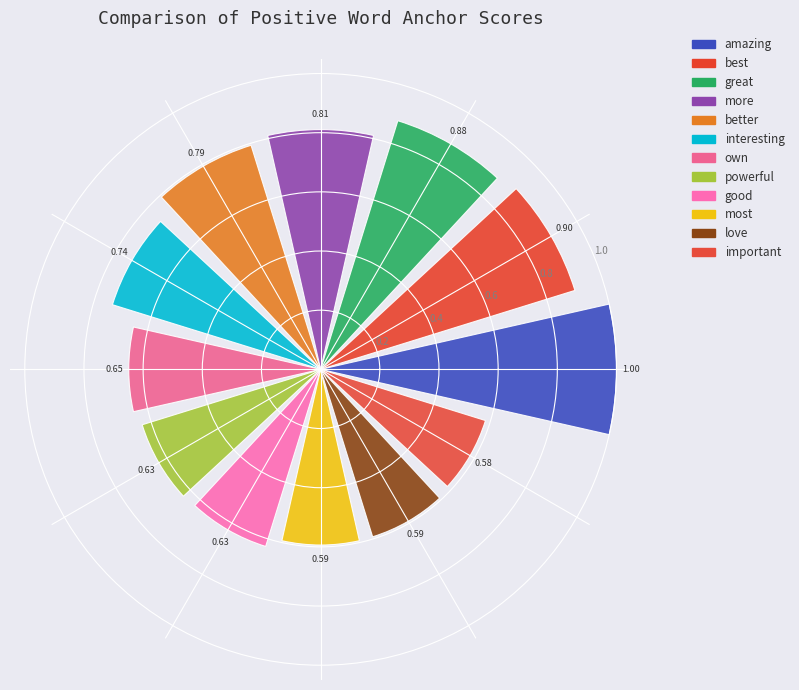

What is the sum of all values?

8.8